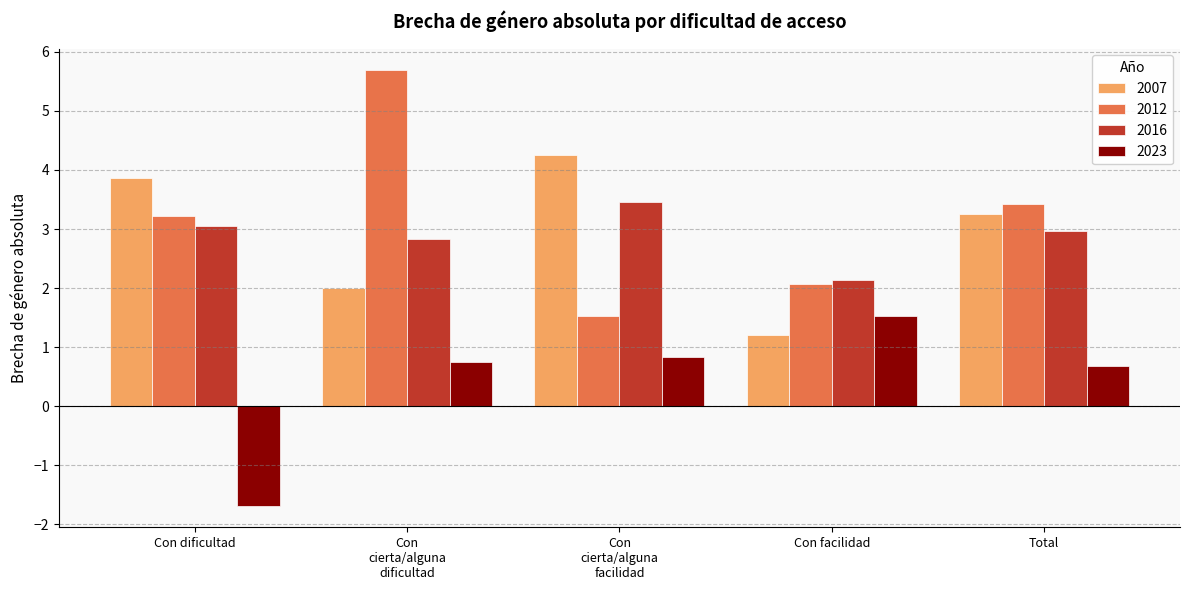

What is the difference between the maximum and minimum values in the 2012 series?

4.2